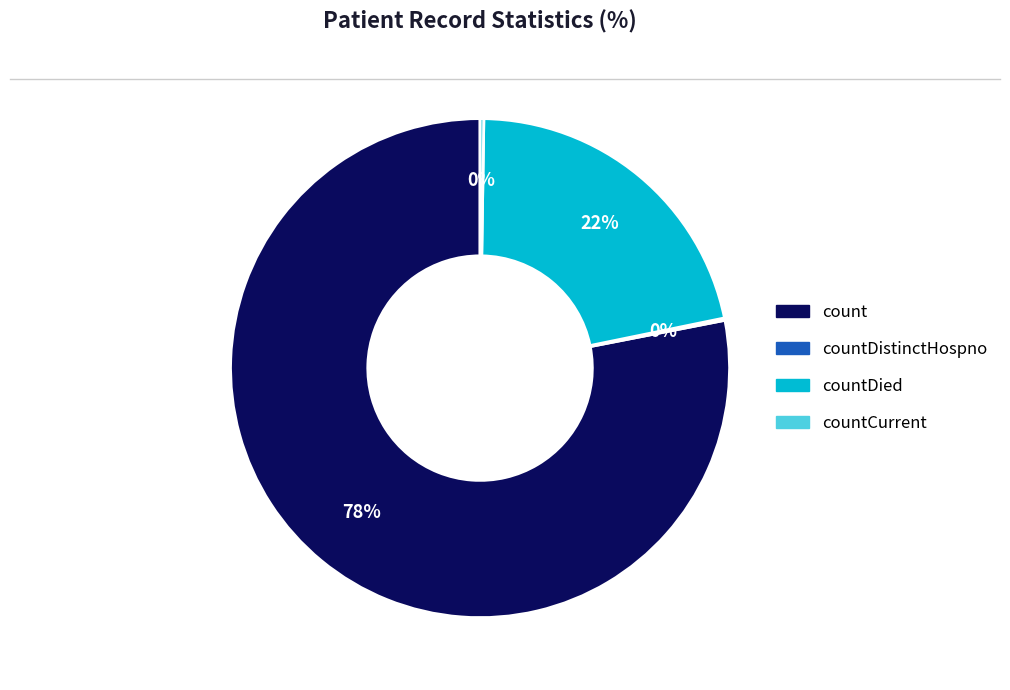

Is there a majority slice in this chart?

Yes